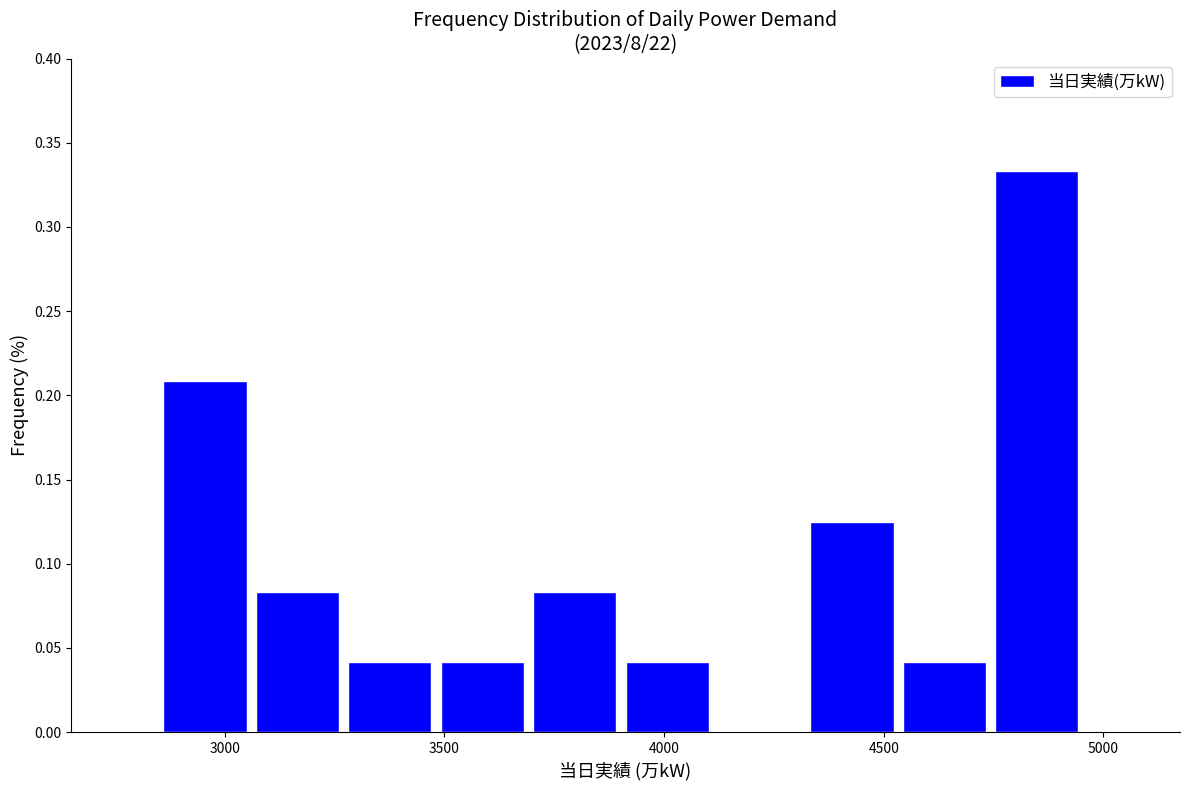

Reading left to right, transcribe this chart: for each bar, give the range it covers on the x-axis and its height. Neither the bar edges nor the heights are printed on the chart, so give them approximately, as read against the axes.

2850 to 3050: 0.210
3050 to 3300: 0.085
3300 to 3500: 0.040
3500 to 3700: 0.040
3700 to 3900: 0.085
3900 to 4100: 0.040
4100 to 4350: 0
4350 to 4550: 0.125
4550 to 4750: 0.040
4750 to 4950: 0.335